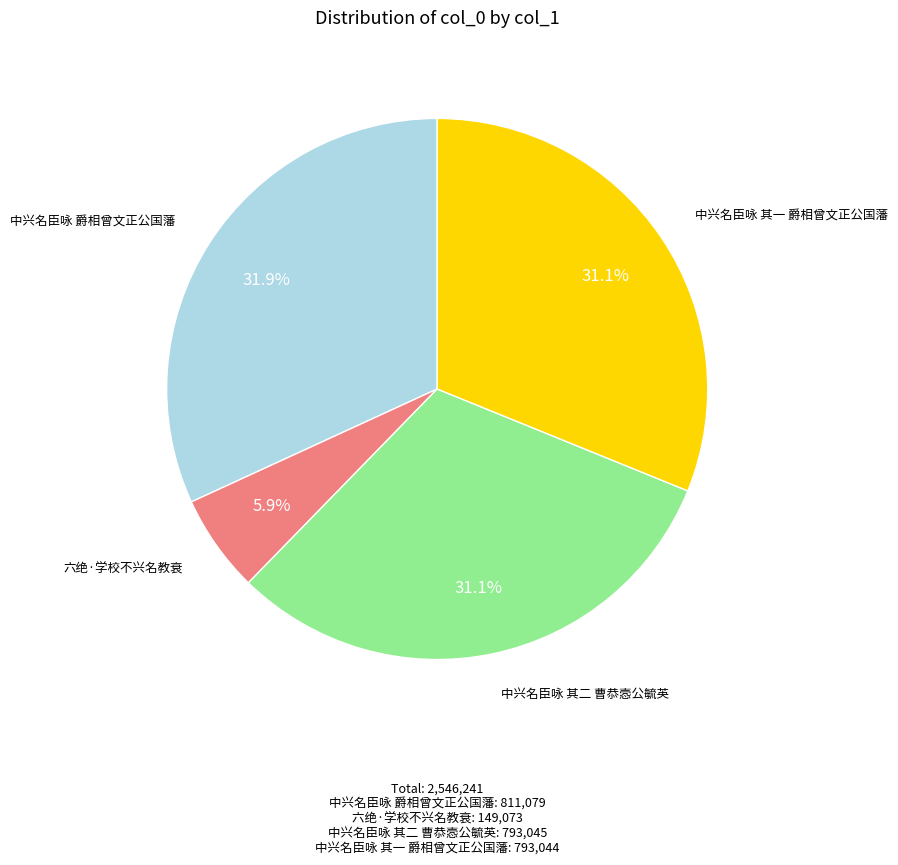

How many slices are in this pie chart?

4